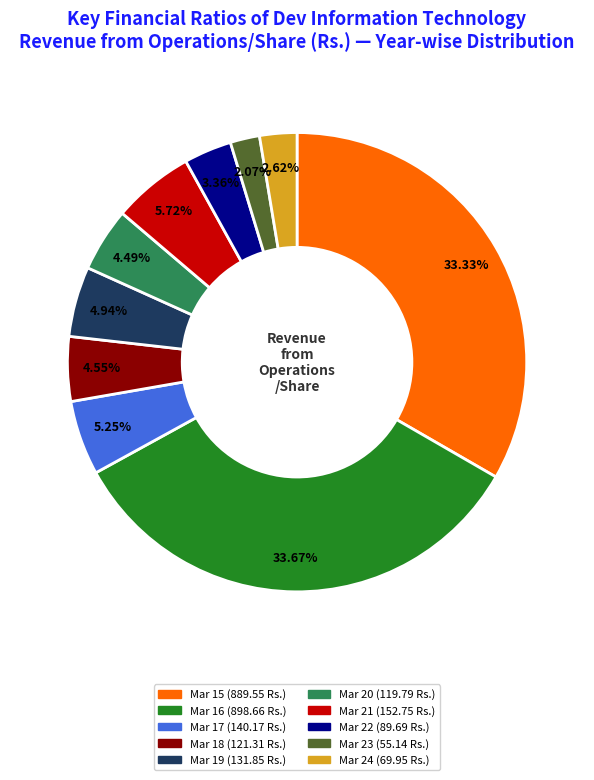

How many slices are in this pie chart?

10